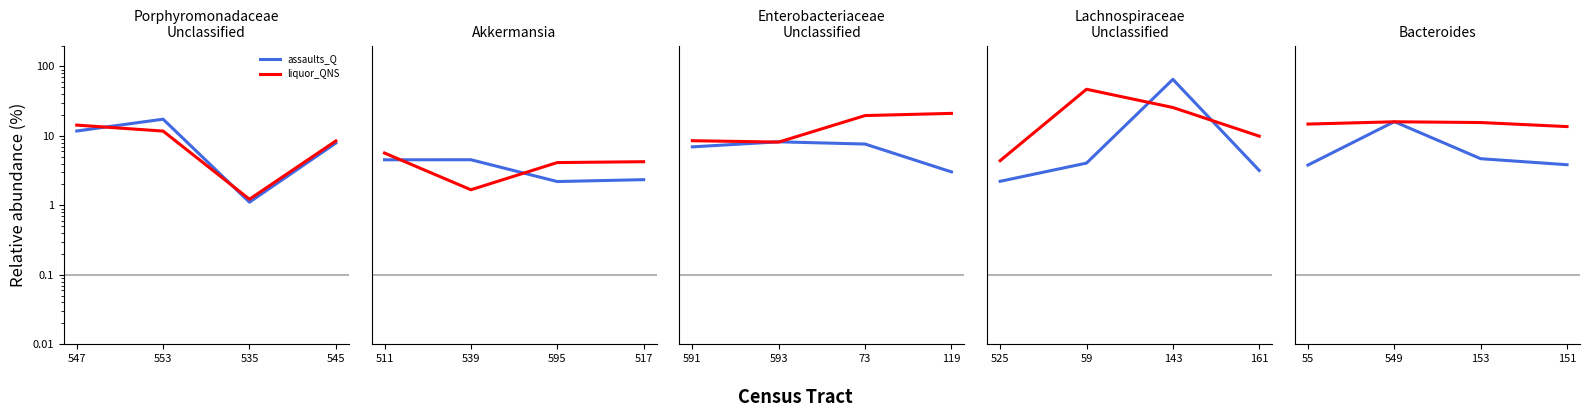

What position from the left is 151?

4